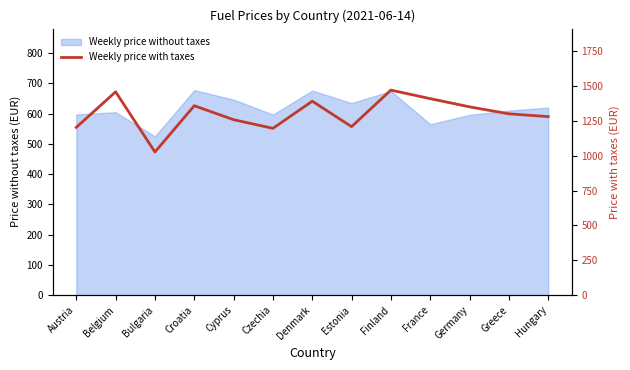

What is the change in value from Czechia to Hungary?

+84.1